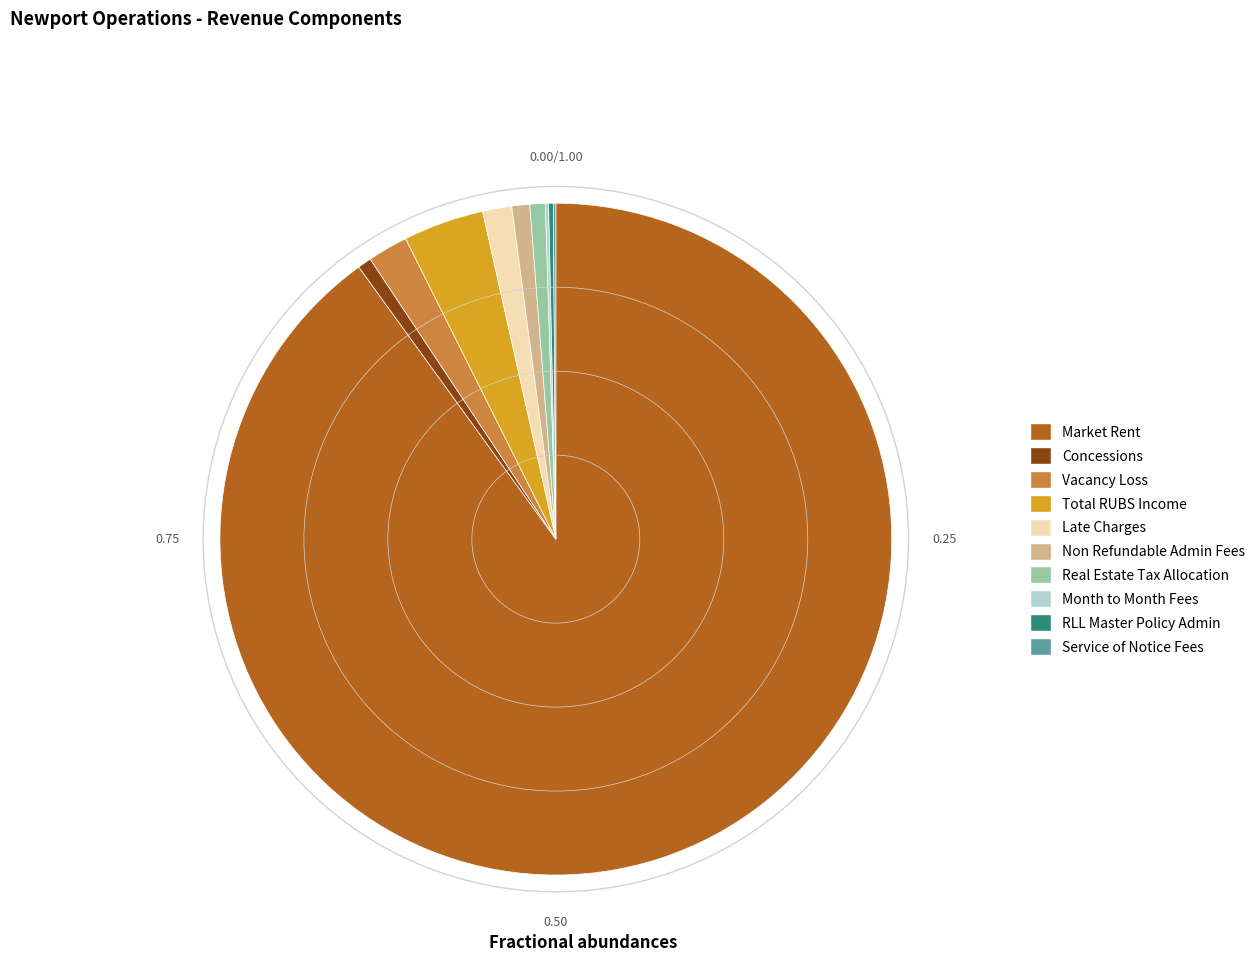

Is there a majority slice in this chart?

Yes